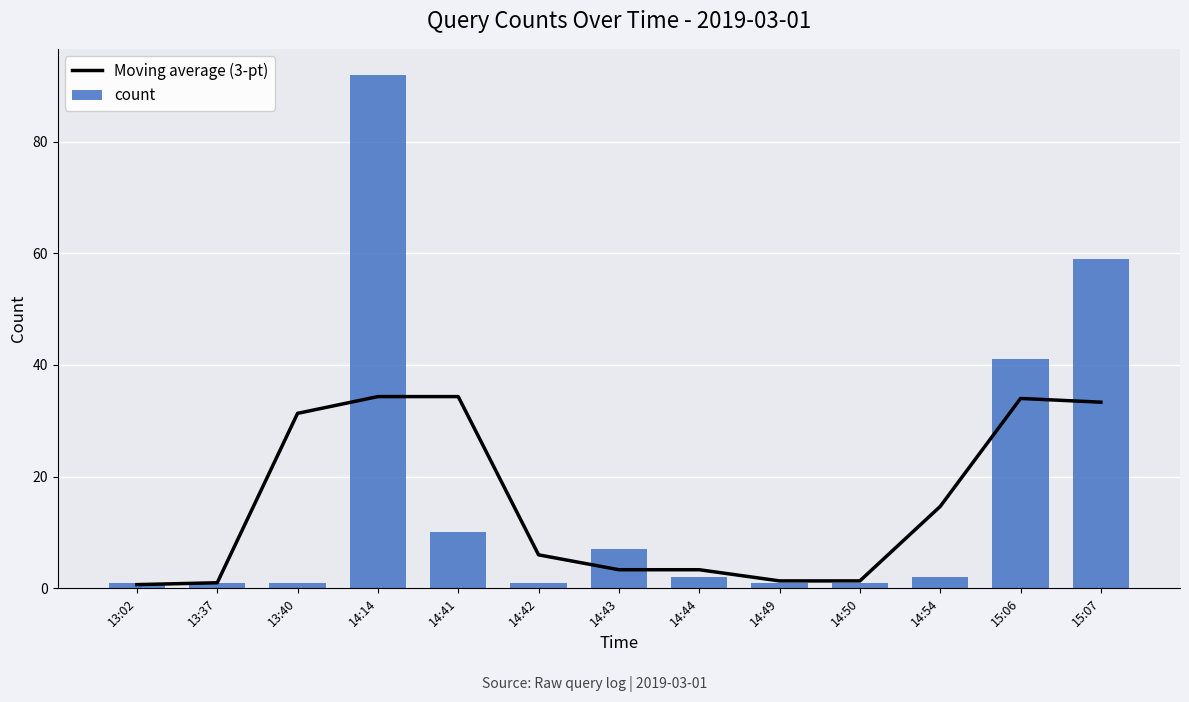

At 14:14, list the series in order from largest to smallest.

count, Moving average (3-pt)